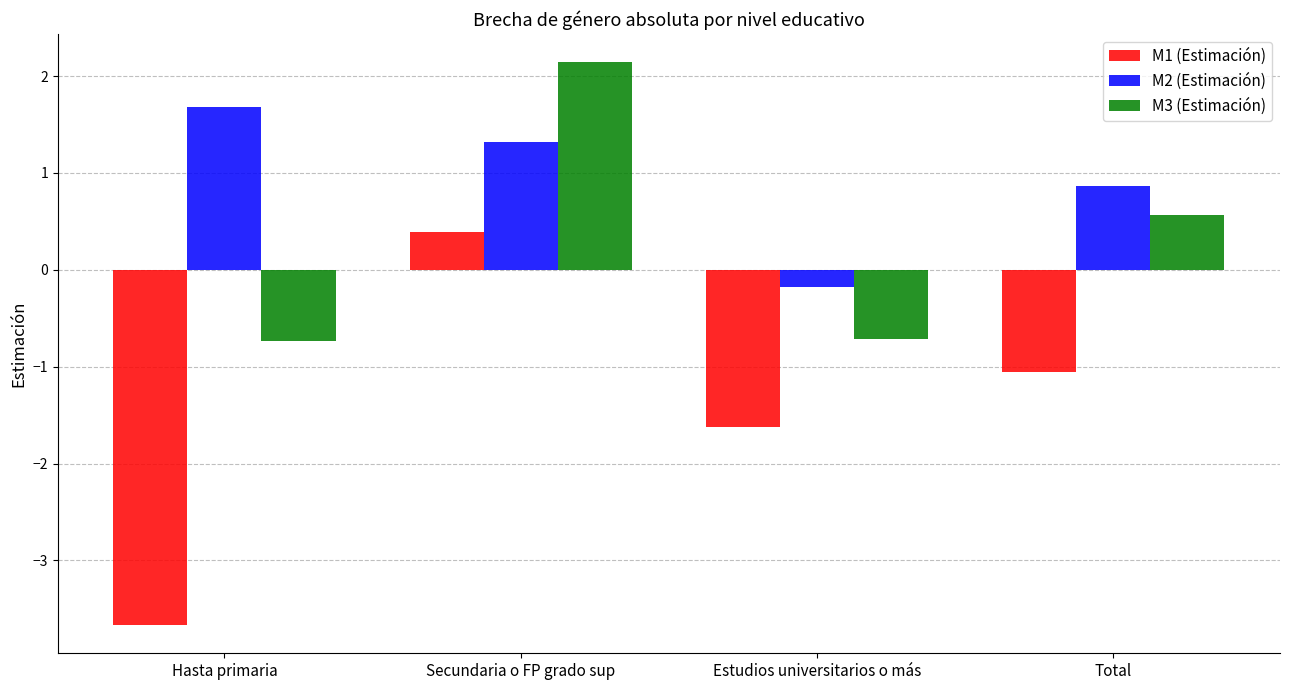

Which category has the lowest value in the M2 (Estimación) series?

Estudios universitarios o más